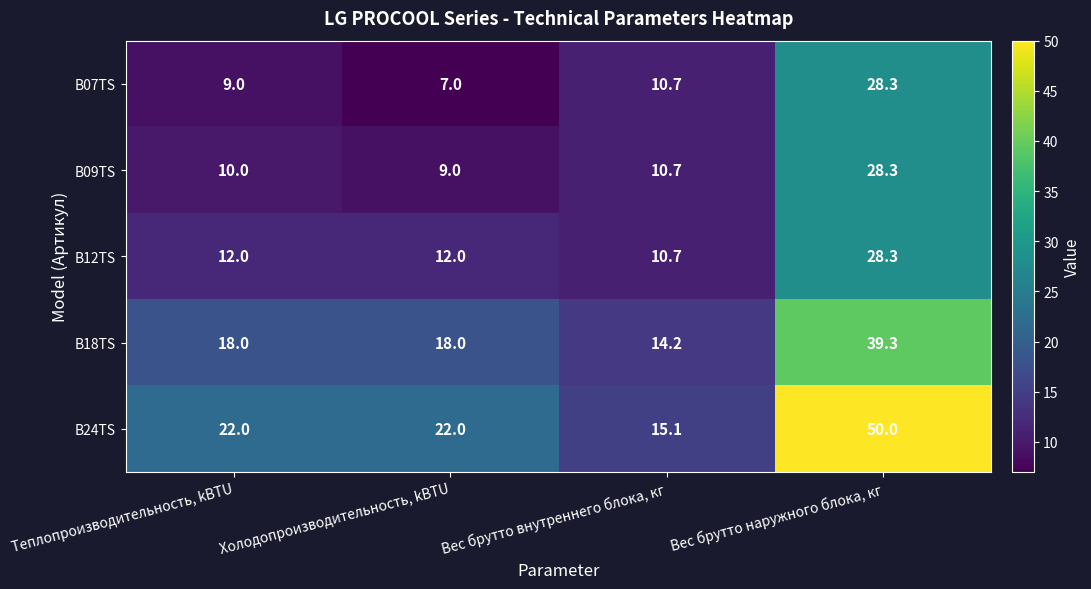

List the labels in order of B09TS value, largest first.

Вес брутто наружного блока, кг, Вес брутто внутреннего блока, кг, Теплопроизводительность, kBTU, Холодопроизводительность, kBTU